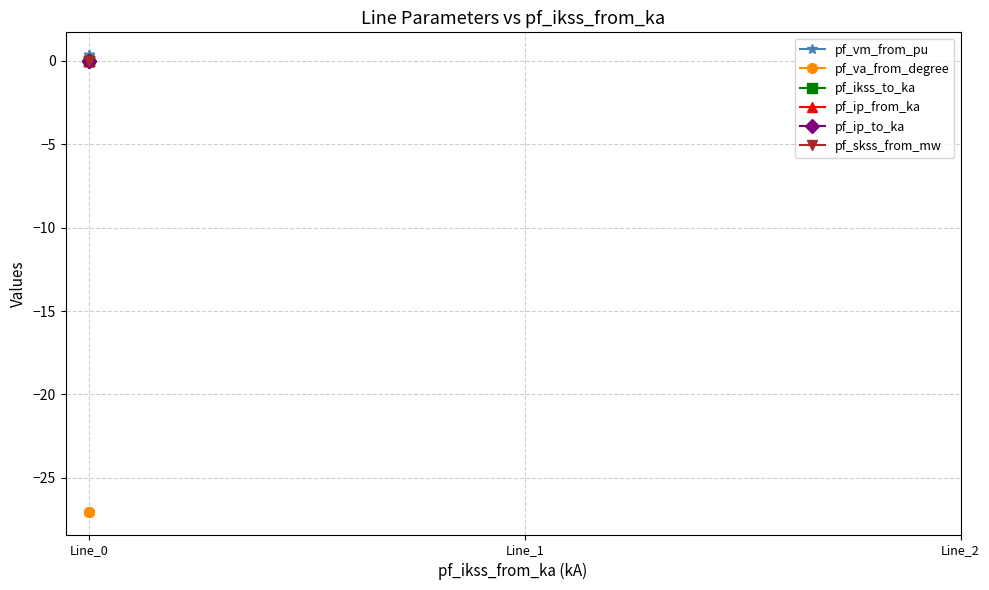

List the series in order of their peak value, highest first.

pf_vm_from_pu, pf_ikss_to_ka, pf_ip_from_ka, pf_ip_to_ka, pf_skss_from_mw, pf_va_from_degree